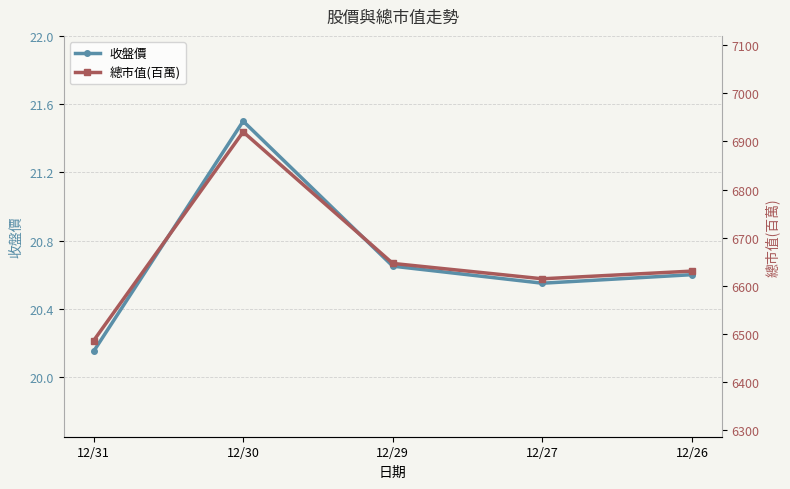

At which label is 收盤價 closest to 20?

12/31